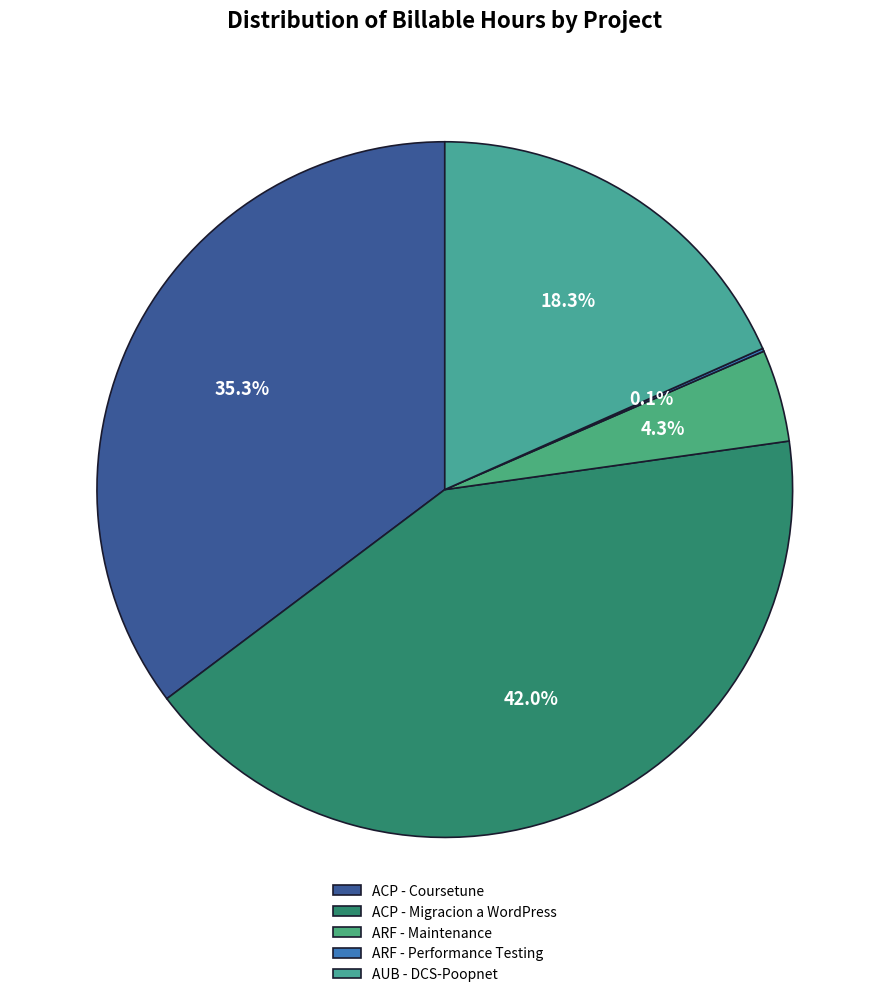

Do ARF - Performance Testing and ACP - Migracion a WordPress together represent more than half of the pie?

No